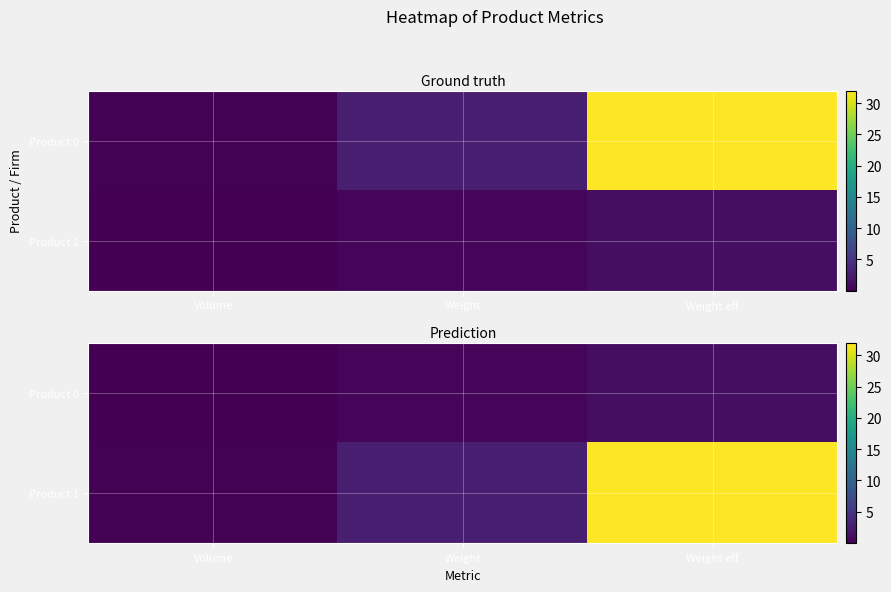

Where is Product 1 nearest to the value 16?

Weight